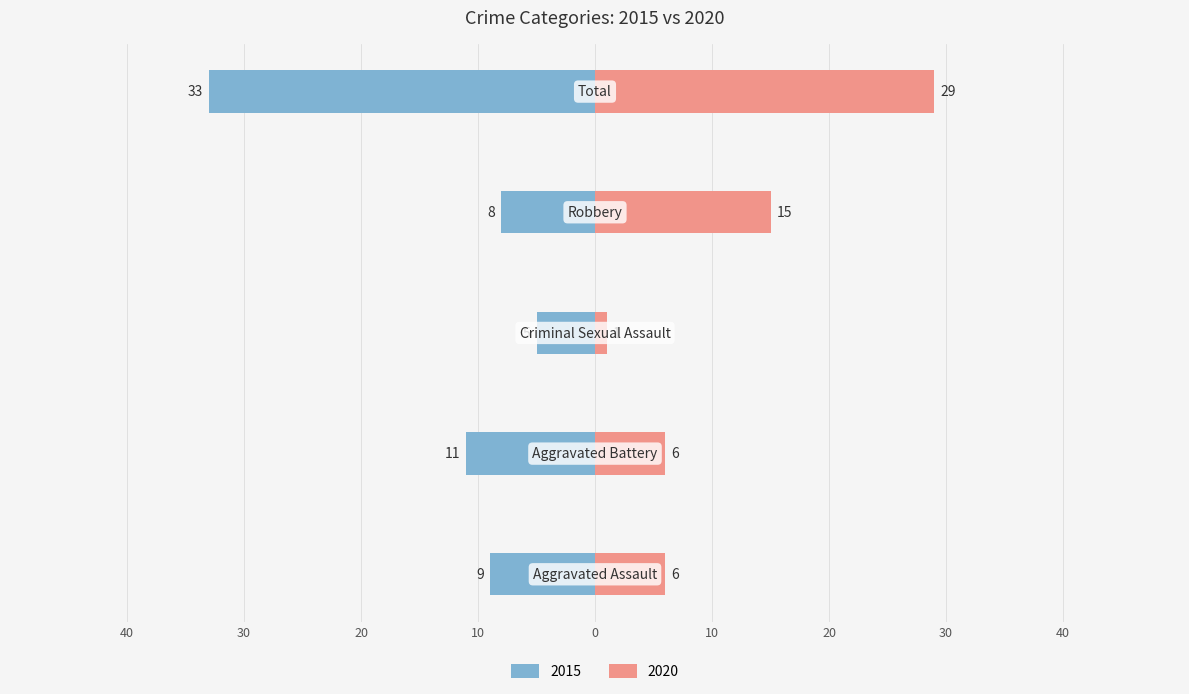

Is it true that 2020 equals 29 at Total?

True